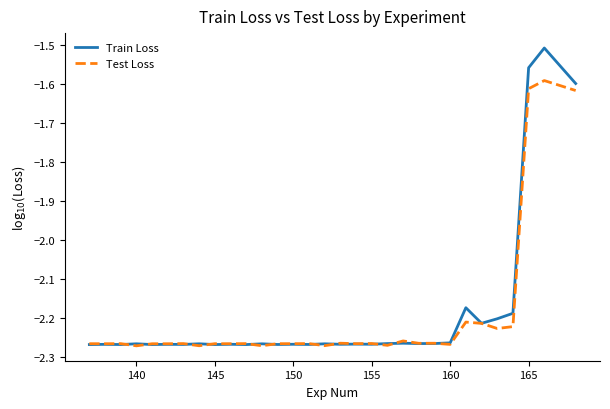

What is the maximum value shown in the chart?

-1.5